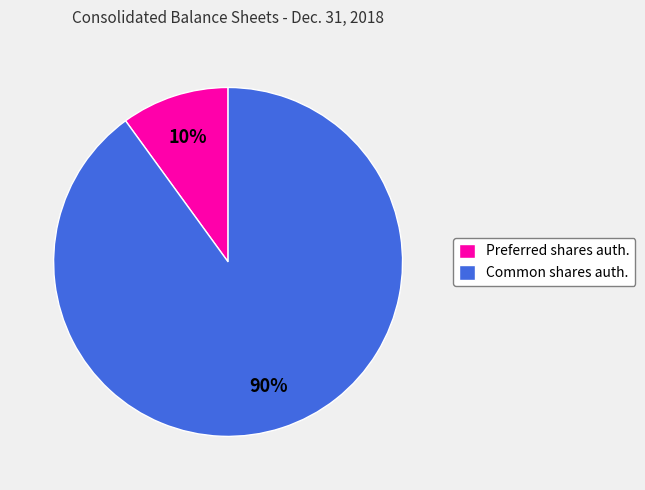

Which slice is the largest?

Common shares auth.